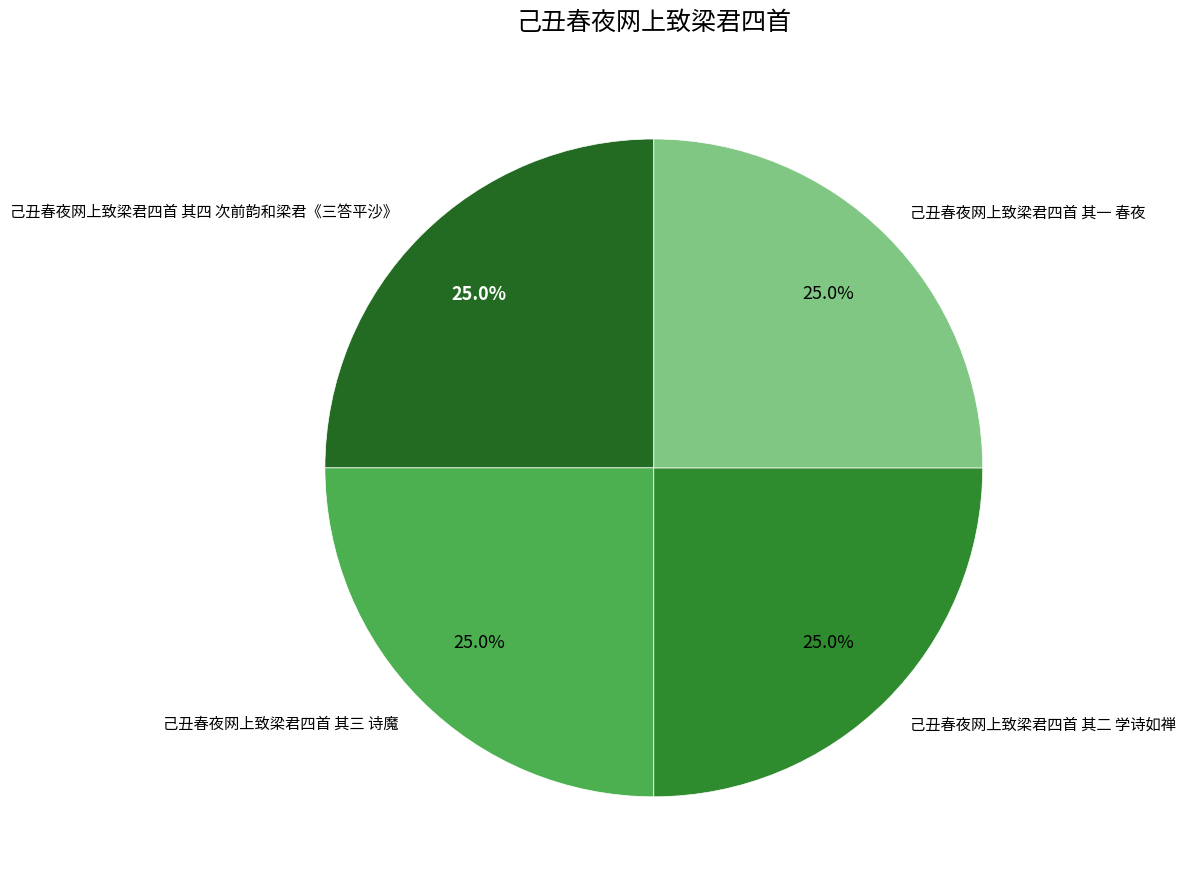

Is there a majority slice in this chart?

No